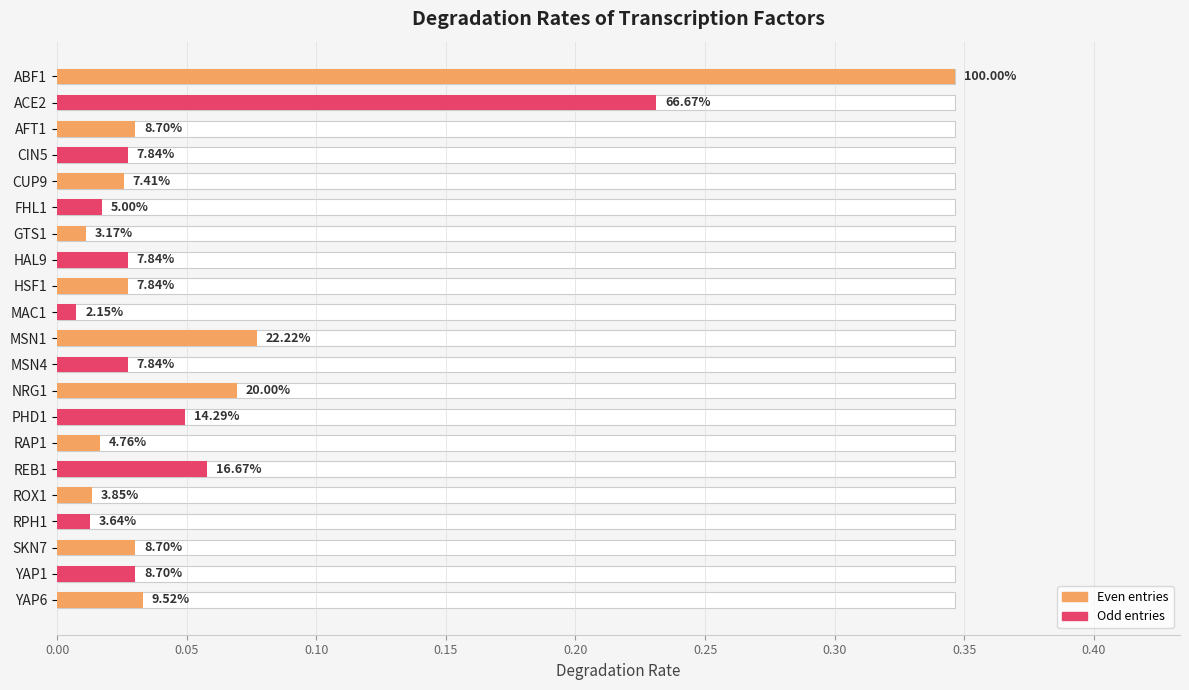

Reading left to right, what are all the values shown in this chart?

0.3	0.2	0.0	0.0	0.0	0.0	0.0	0.0	0.0	0.0	0.1	0.0	0.1	0.0	0.0	0.1	0.0	0.0	0.0	0.0	0.0